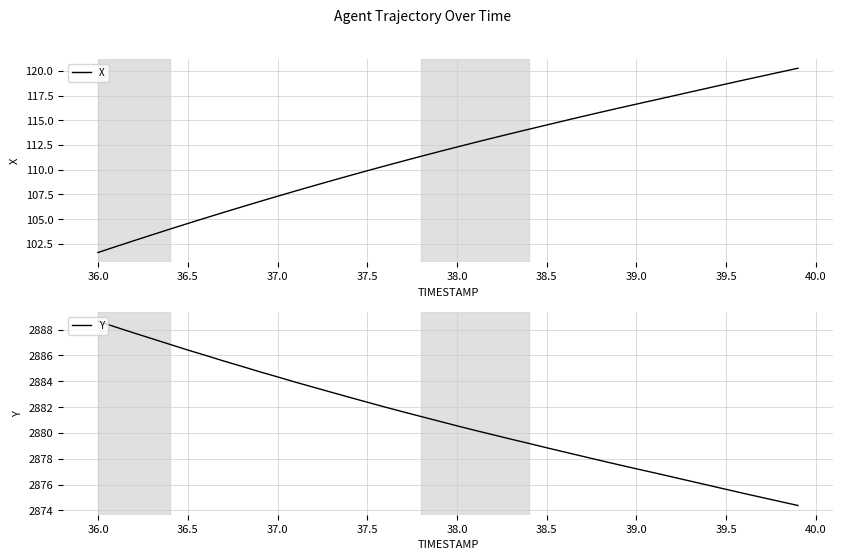

The X series shows 112.3 at 38.0. True or false?

True